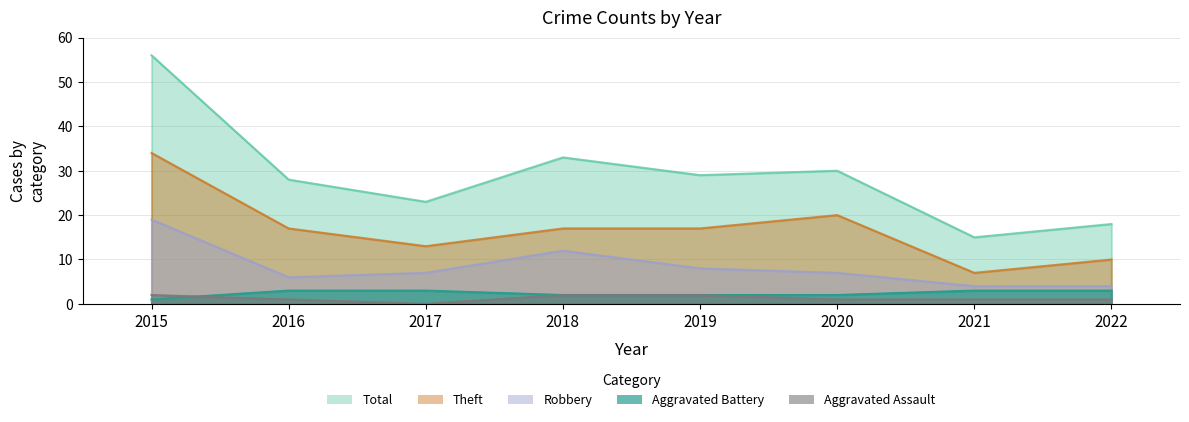

At which label does Robbery first exceed 7?

2015